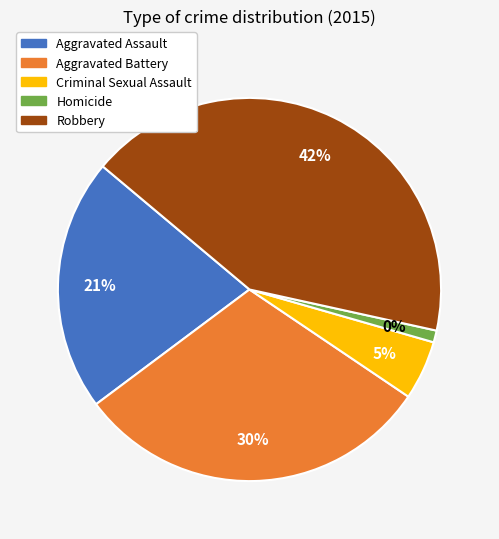

Combined, do Aggravated Battery and Robbery account for over 50%?

Yes